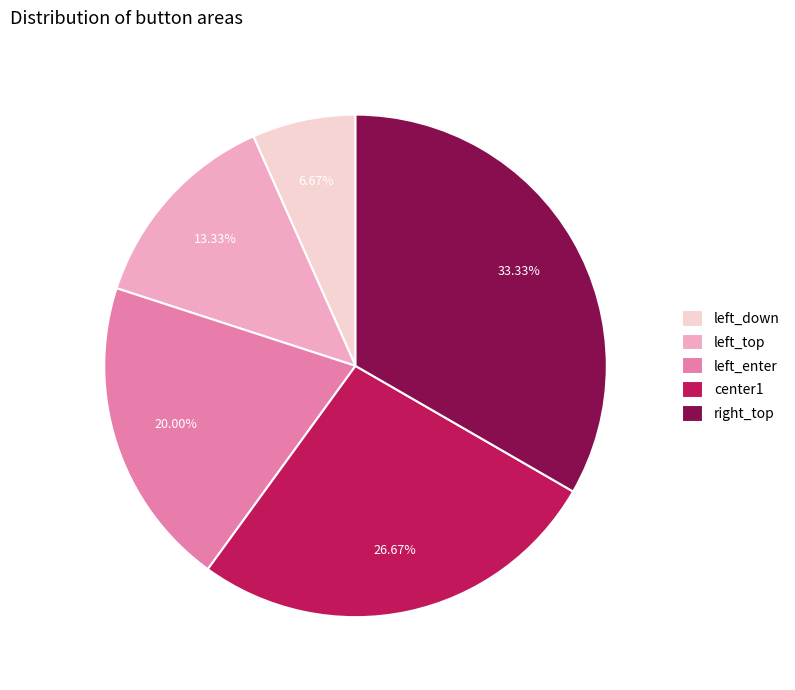

How many segments does this pie chart have?

5